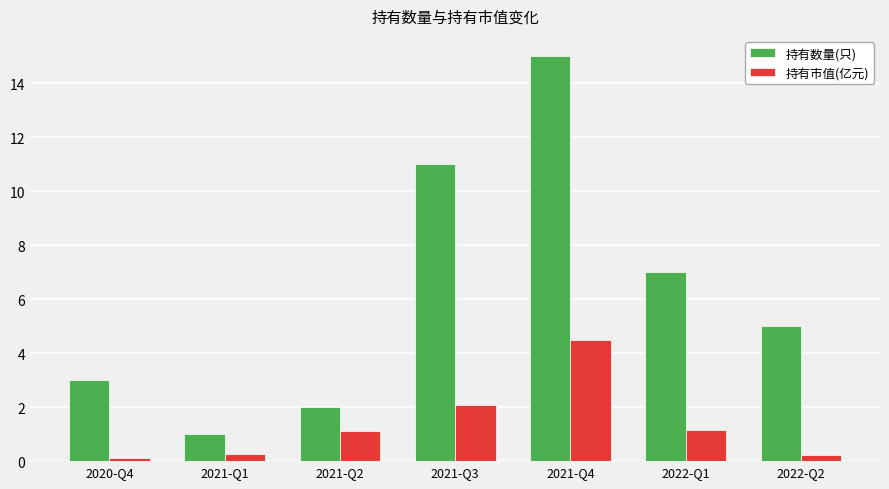

Is it true that 持有数量(只) equals 1.6 at 2021-Q1?

False